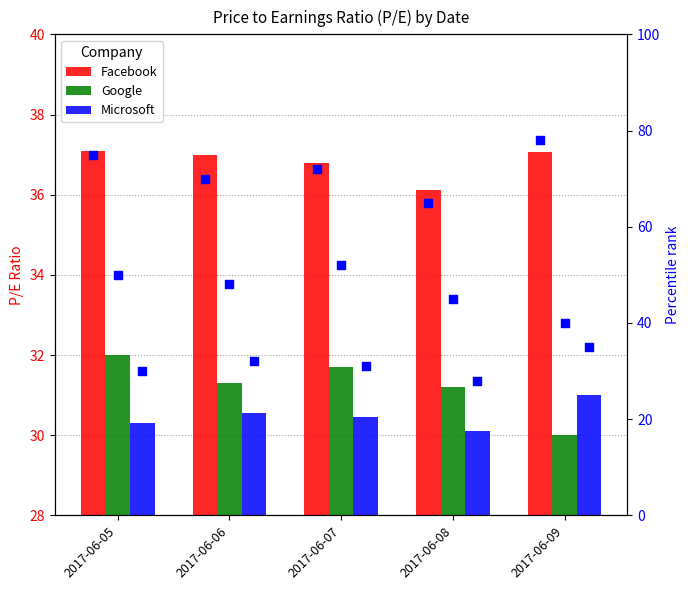

Which series has the largest total across all categories?

Facebook percentile